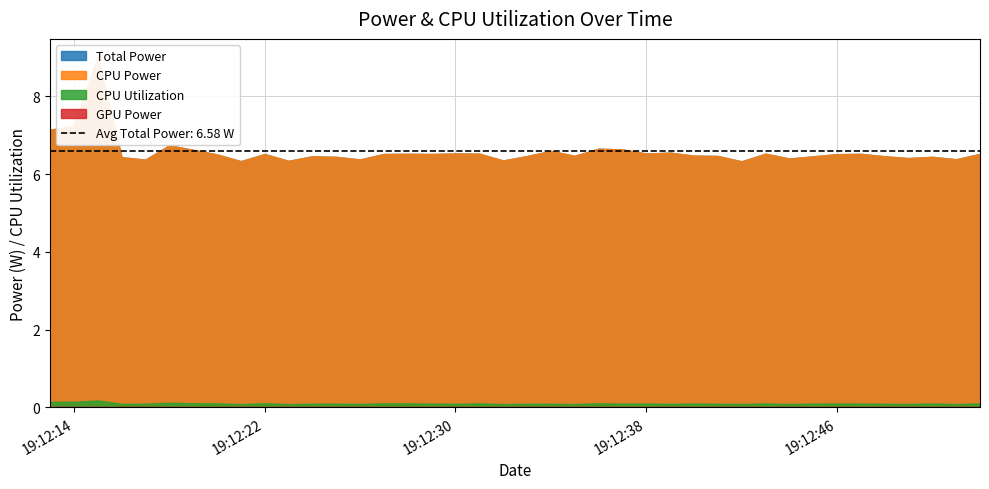

Between 2025-03-21 19:12:34 and 2025-03-21 19:12:43, which is larger?

2025-03-21 19:12:34